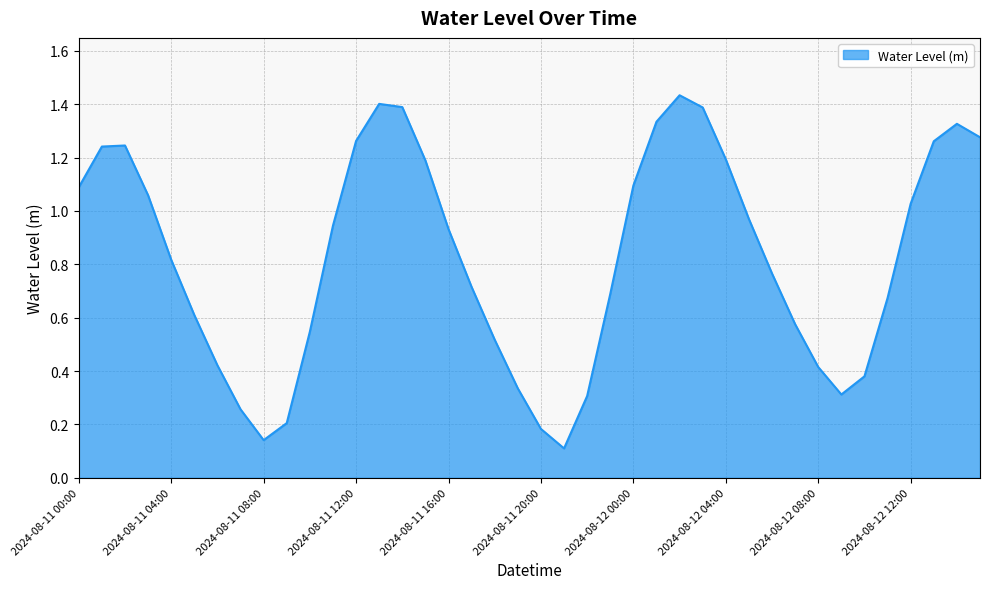

How many lines are shown in the chart?

1